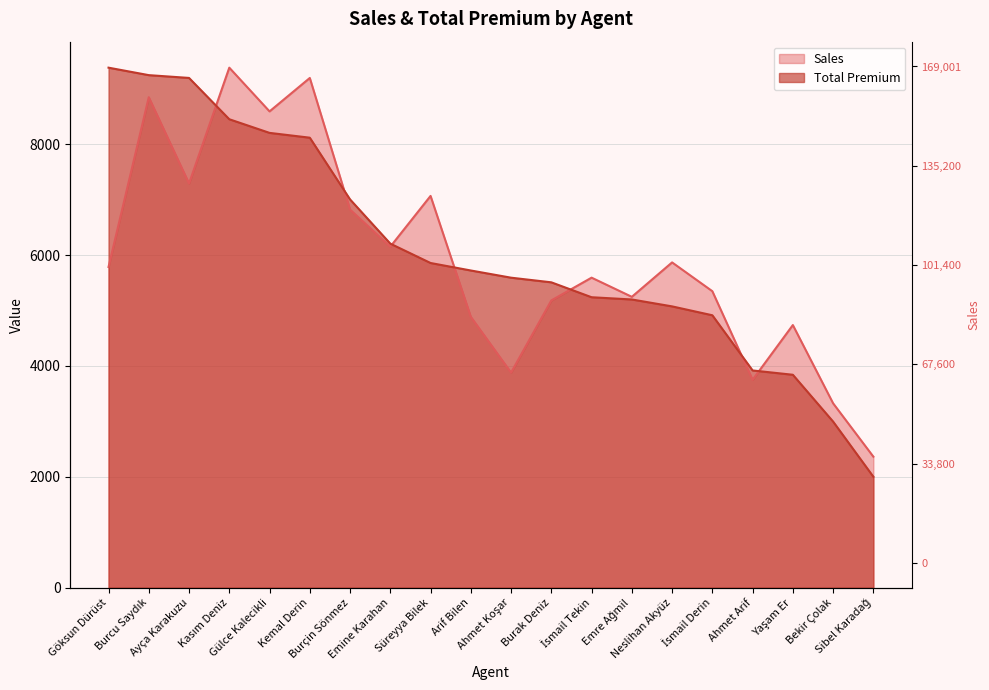

Reading left to right, transcribe all the data shown in this chart.

Total Premium: 9380.2	9245.4	9195.0	8450.0	8204.0	8117.1	7003.9	6206.0	5856.9	5721.8	5591.9	5508.3	5239.3	5199.0	5074.3	4914.1	3918.7	3840.9	2996.2	2001.4
Sales: 5784.8	8847.4	7290.8	9380.2	8591.5	9194.4	6820.0	6151.0	7066.9	4885.9	3879.6	5181.9	5592.3	5246.6	5867.6	5348.0	3750.0	4737.5	3326.1	2363.6